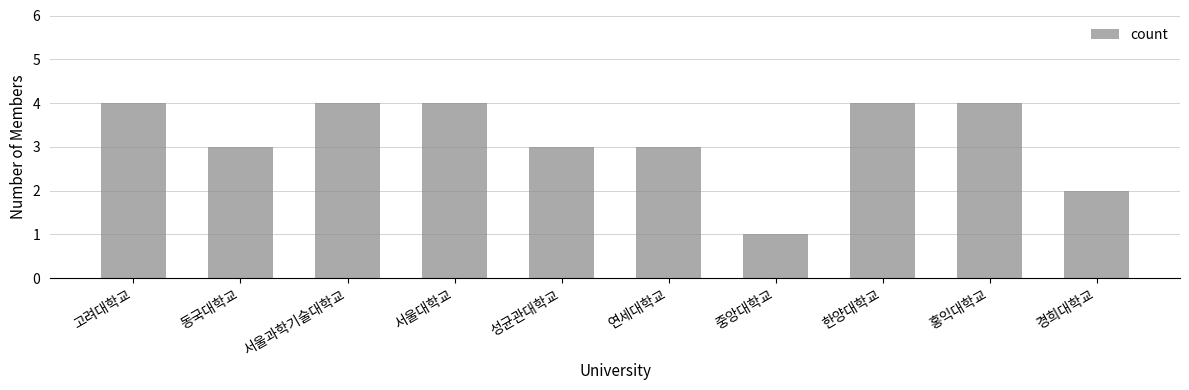

The value at 서울과학기술대학교 is 4. True or false?

True